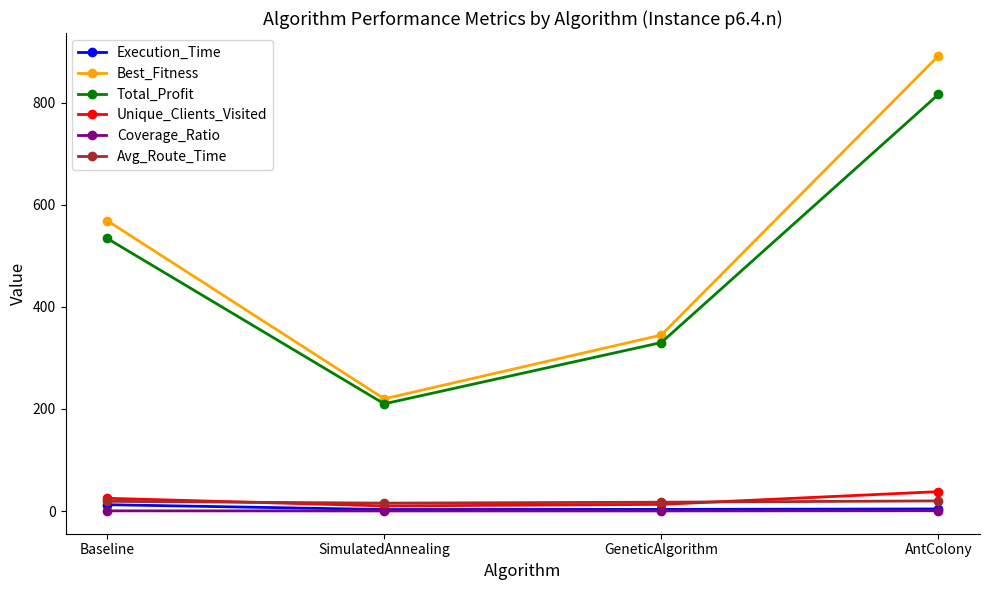

What is the value of the Unique_Clients_Visited point at the 3rd from the left?

13.0